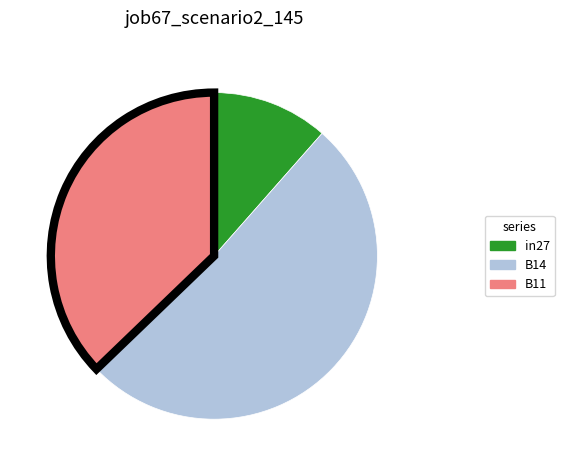

Between in27 and B14, which is larger?

B14